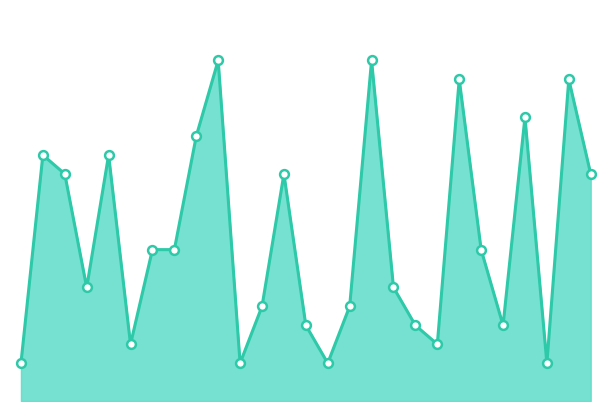

Is this an area chart (filled region under the line)?

Yes